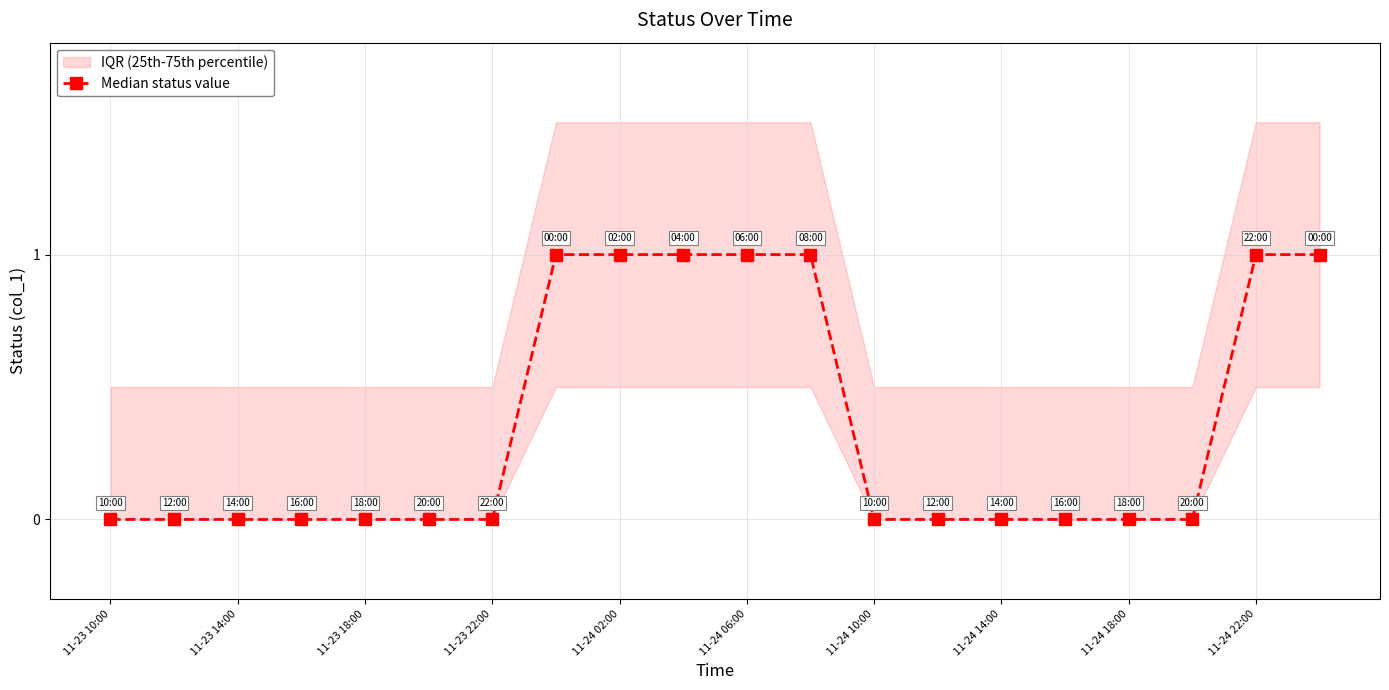

Is this an area chart (filled region under the line)?

No